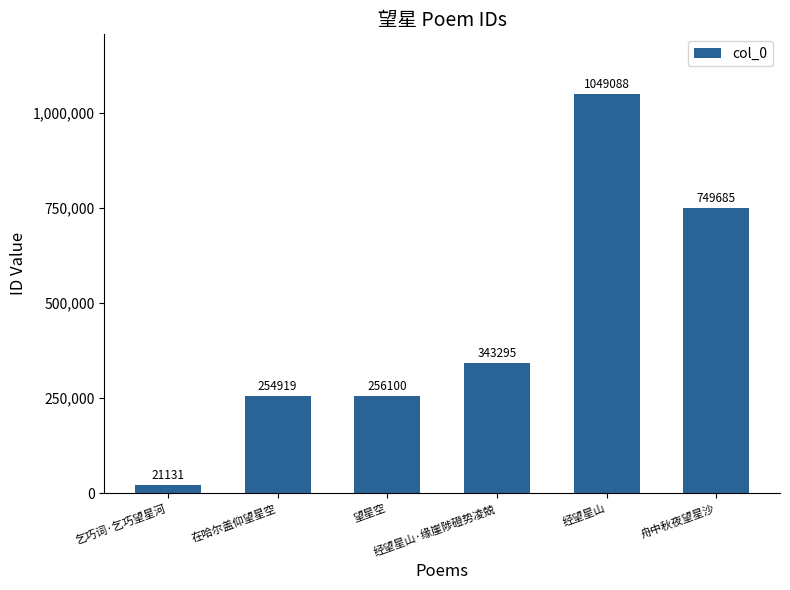

True or false: the data shows 402039 at 舟中秋夜望星沙.

False